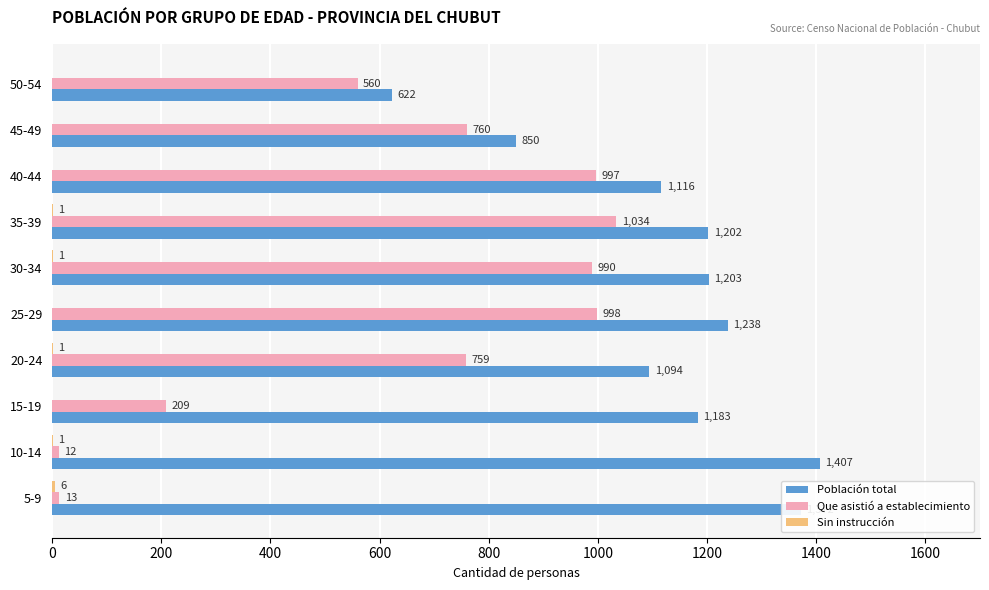

Which series changed the most between 5-9 and 10-14?

Población total